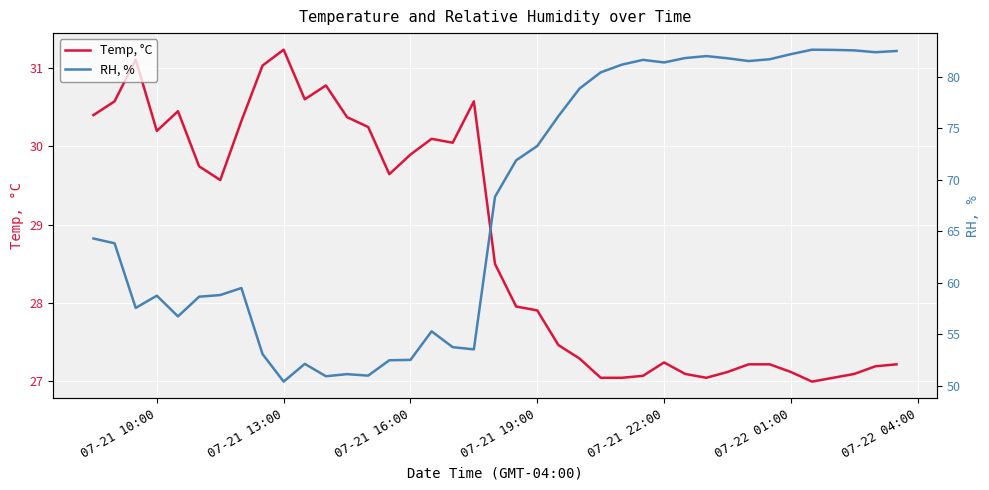

The value of Temp, °C at 07-21 10:00 is 43.3. True or false?

False